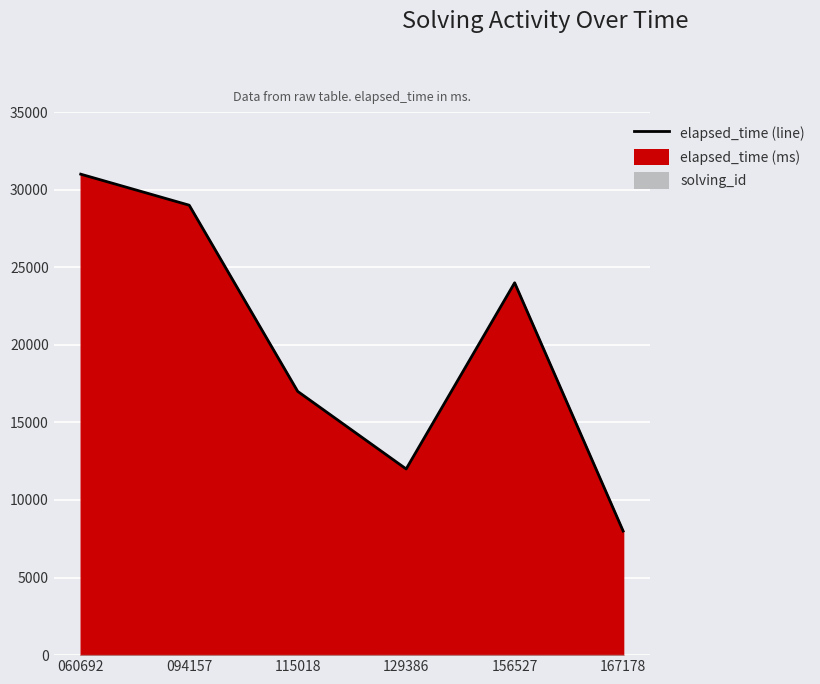

Rank the categories by value from lowest to highest.

167178, 129386, 115018, 156527, 094157, 060692